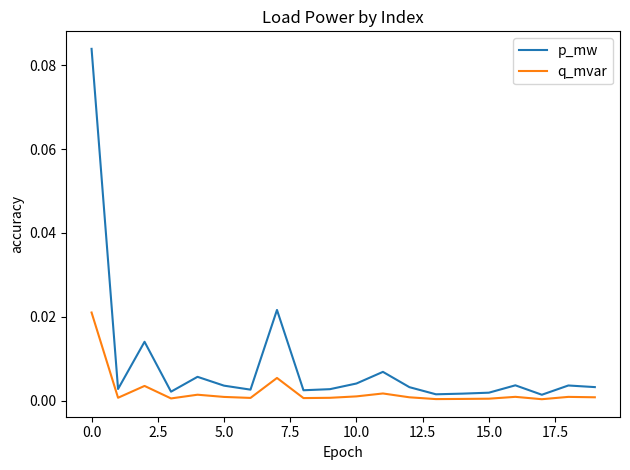

Which series has the largest total across all categories?

p_mw